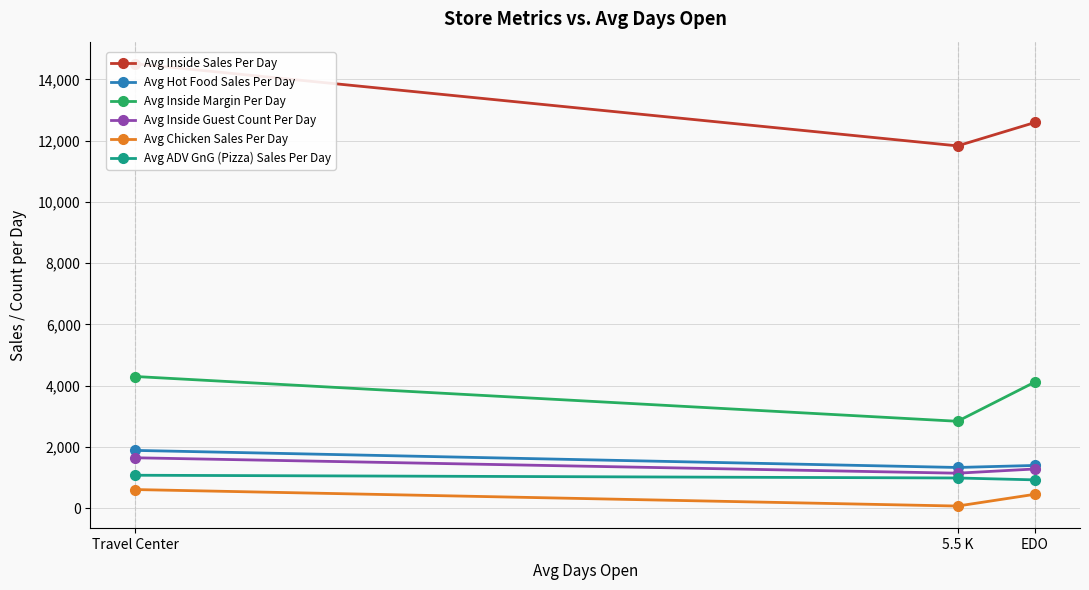

How many lines are shown in the chart?

6